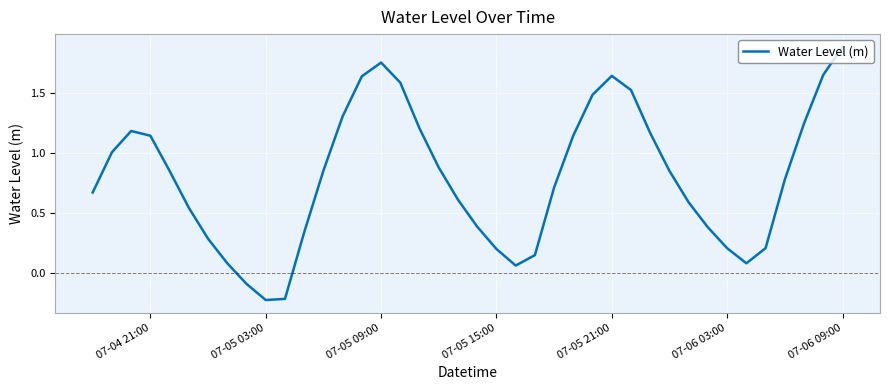

What is the smallest value displayed?

-0.2